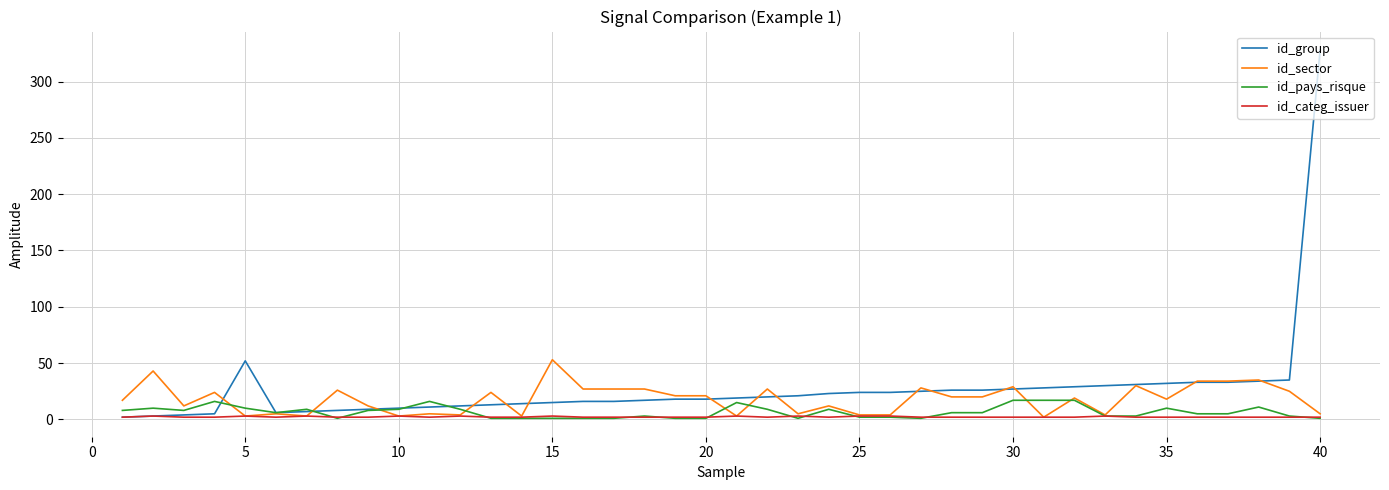

What is the maximum value shown in the chart?

328